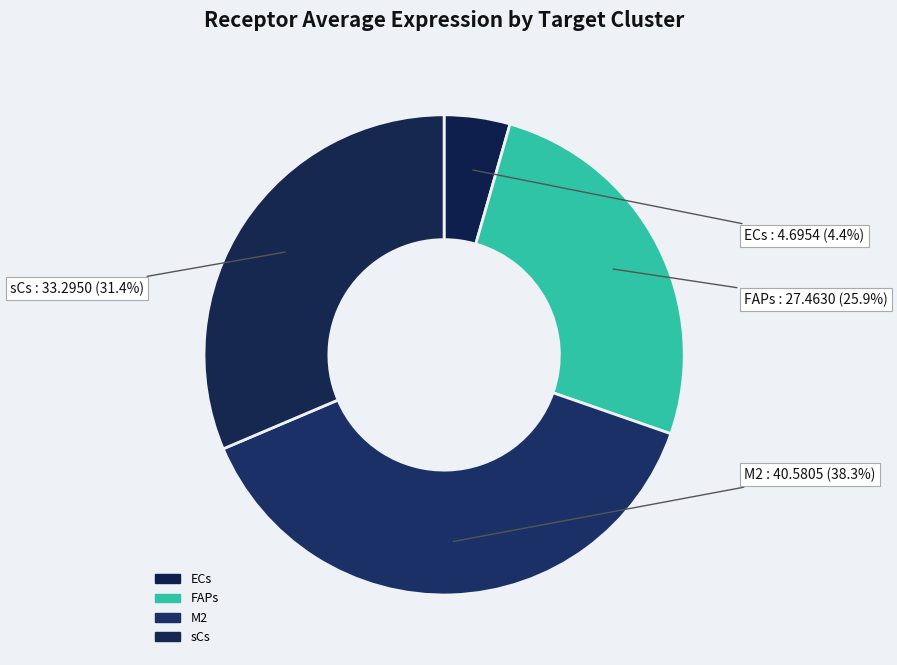

Which has a higher value, FAPs or ECs?

FAPs